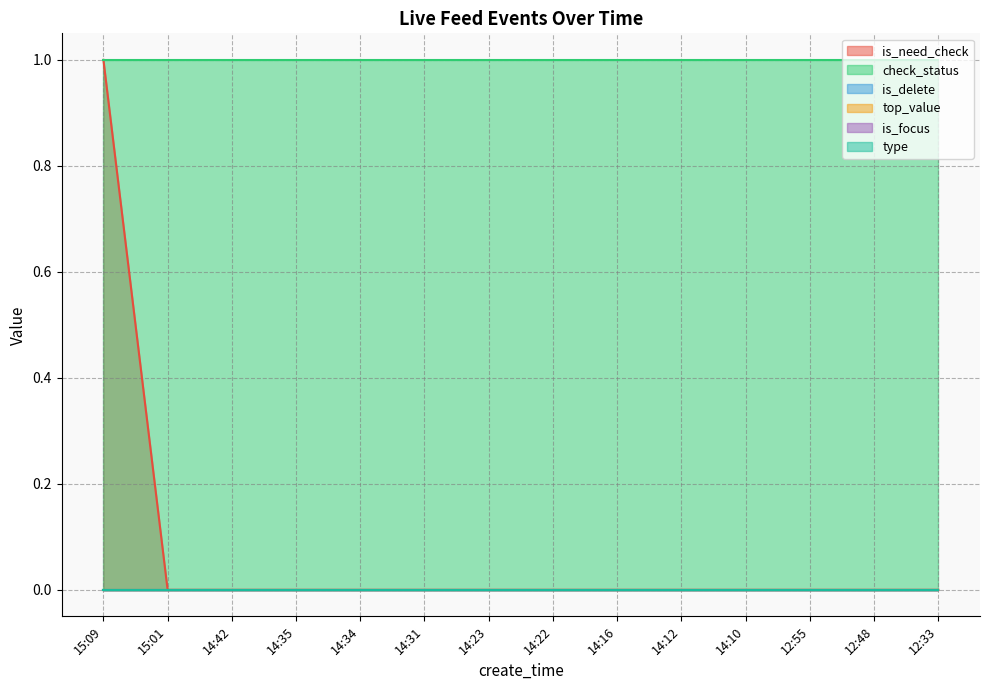

At which category is the sum across all series the highest?

15:09